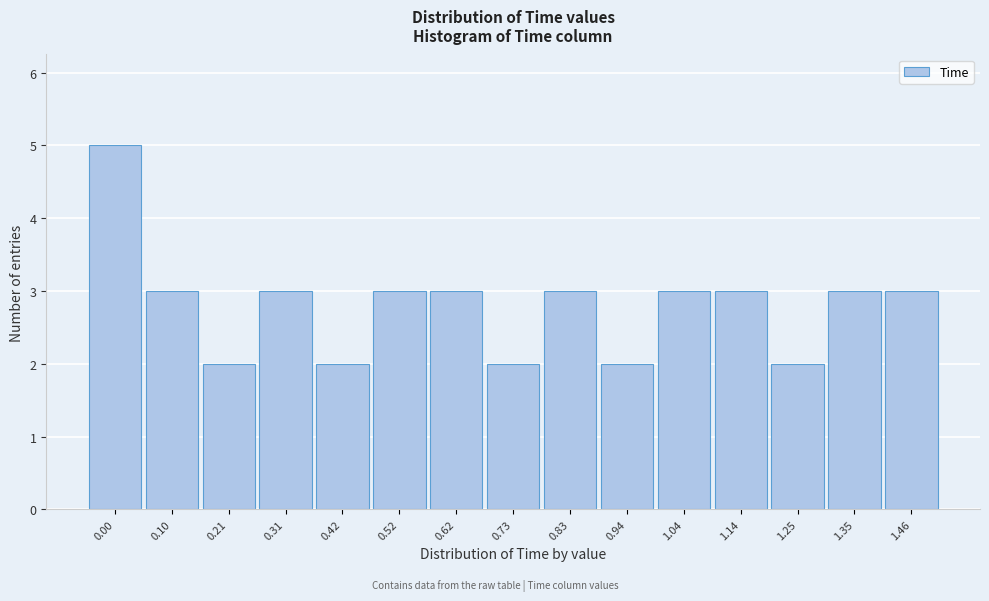

Reading left to right, what are all the values shown in this chart?

0.00=5	0.10=3	0.21=2	0.31=3	0.42=2	0.52=3	0.62=3	0.73=2	0.83=3	0.94=2	1.04=3	1.14=3	1.25=2	1.35=3	1.46=3